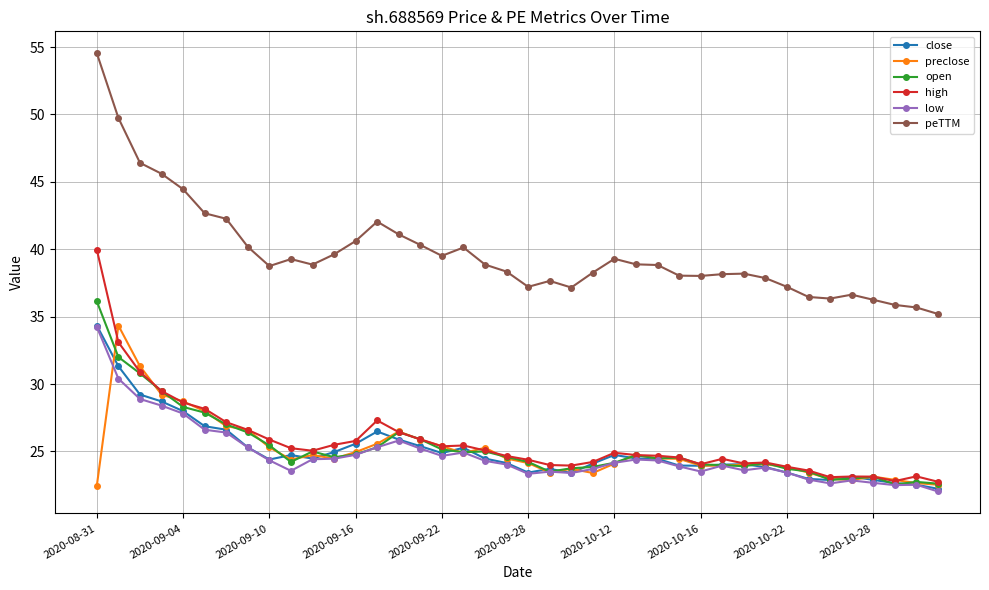

In open, how many points are lower than both neighbors (excluding endpoints)?

8